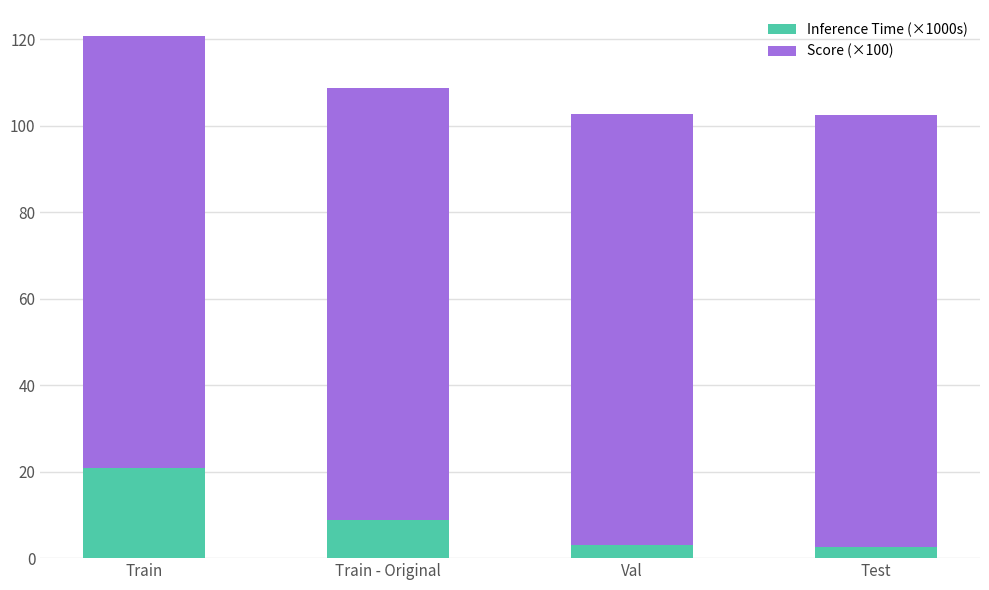

What is the difference between the Inference Time (×1000s) values at Train and Val?

17.8